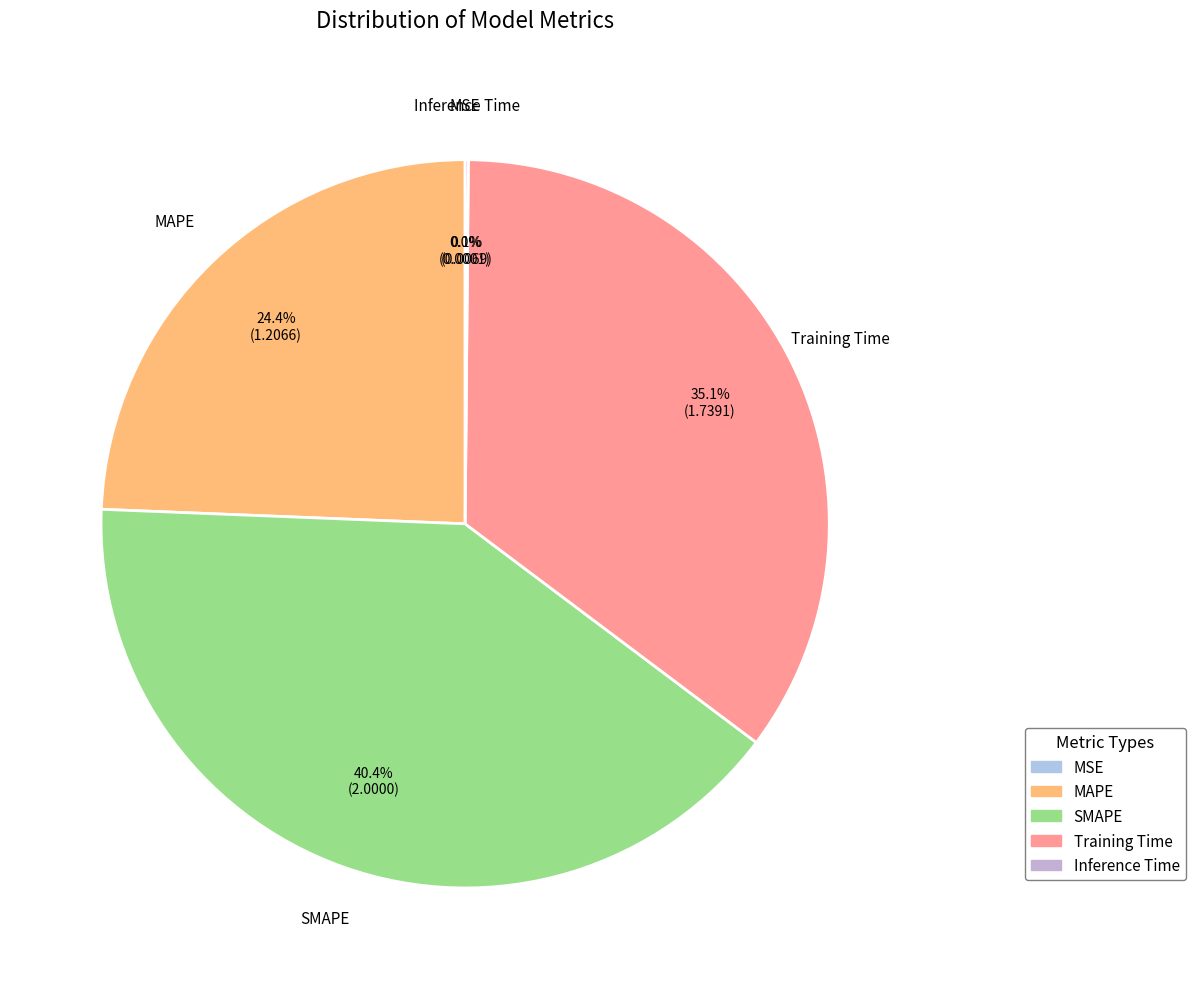

Does MAPE represent more than half of the total?

No